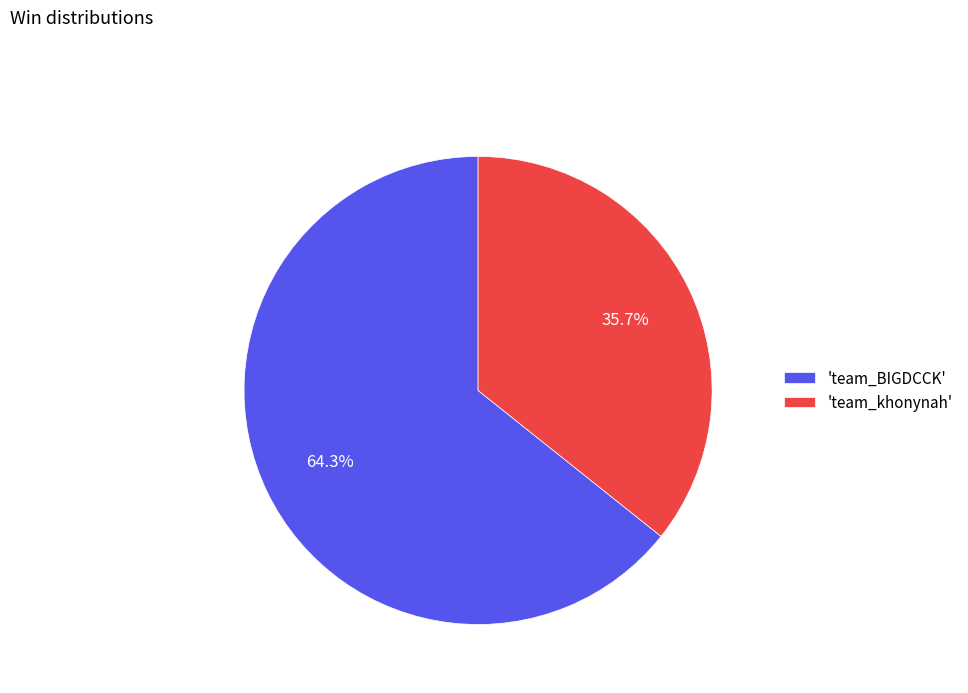

To the nearest percent, what is the average slice percentage?

50%